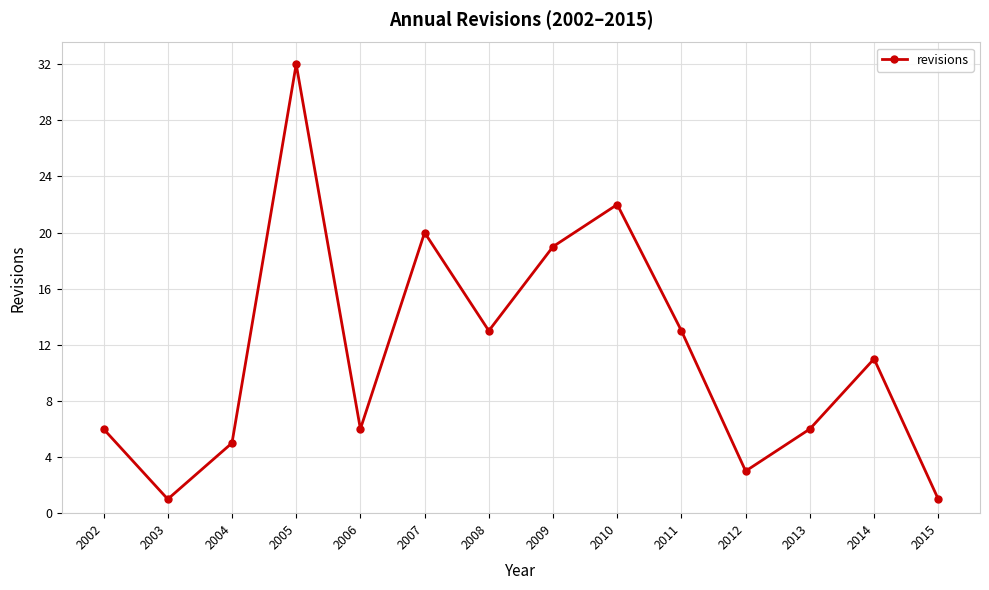

Where is the first local minimum?

2003